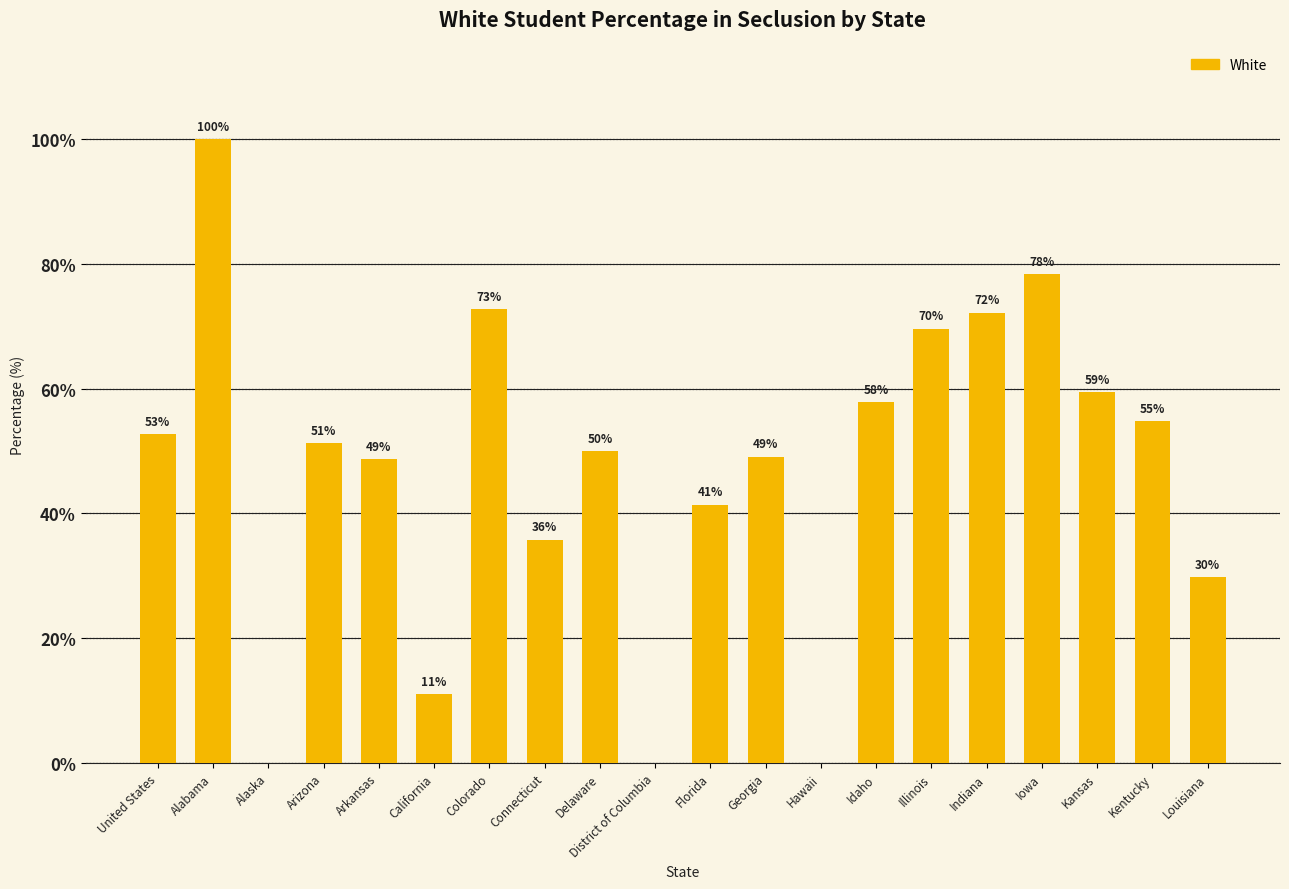

At which label does the data first exceed 51?

United States